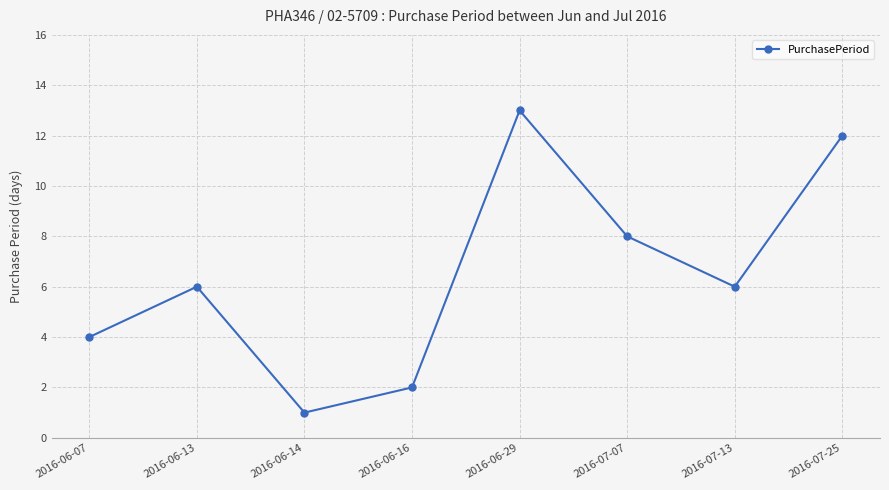

How many points are higher than both their immediate neighbors (excluding endpoints)?

2